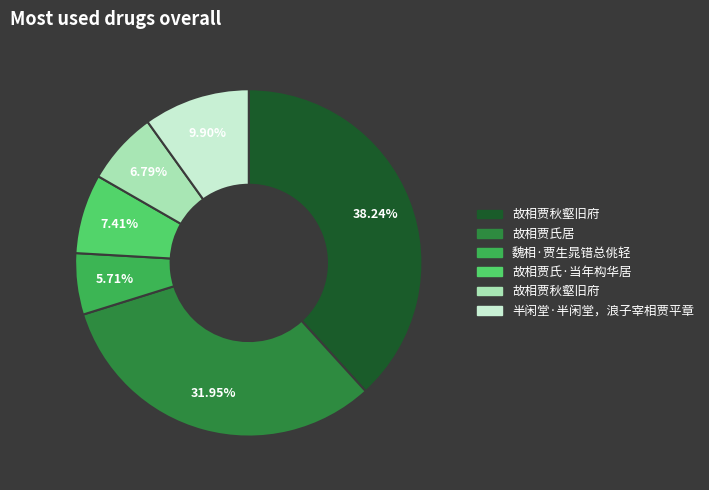

Does any single category account for the majority?

No